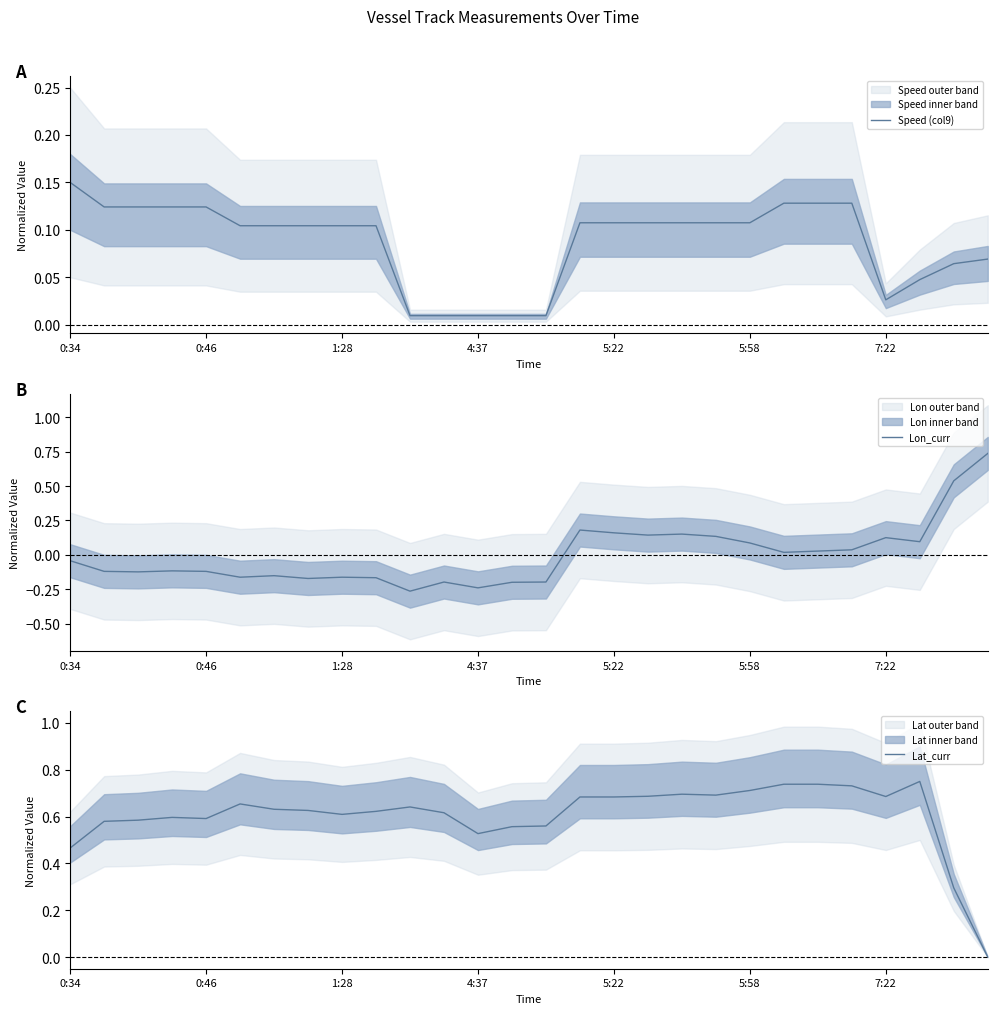

The value of Speed (col9) at 0:34 is 0.2. True or false?

False